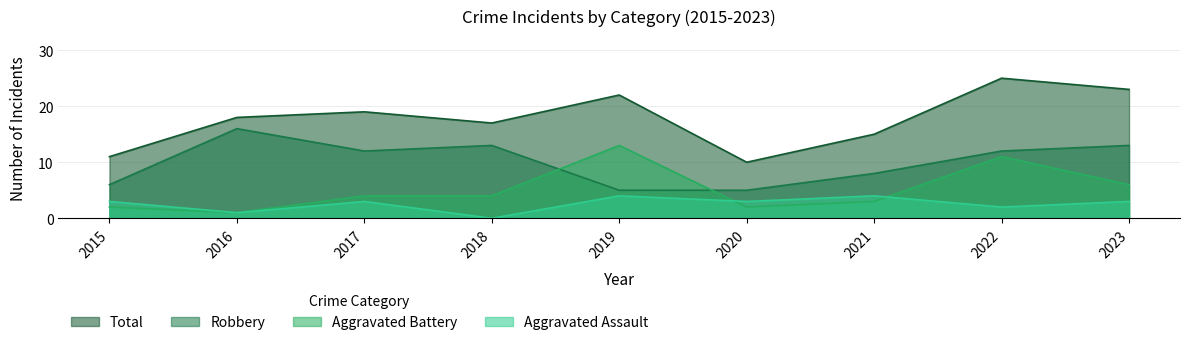

Where is the first local minimum for Robbery?

2017